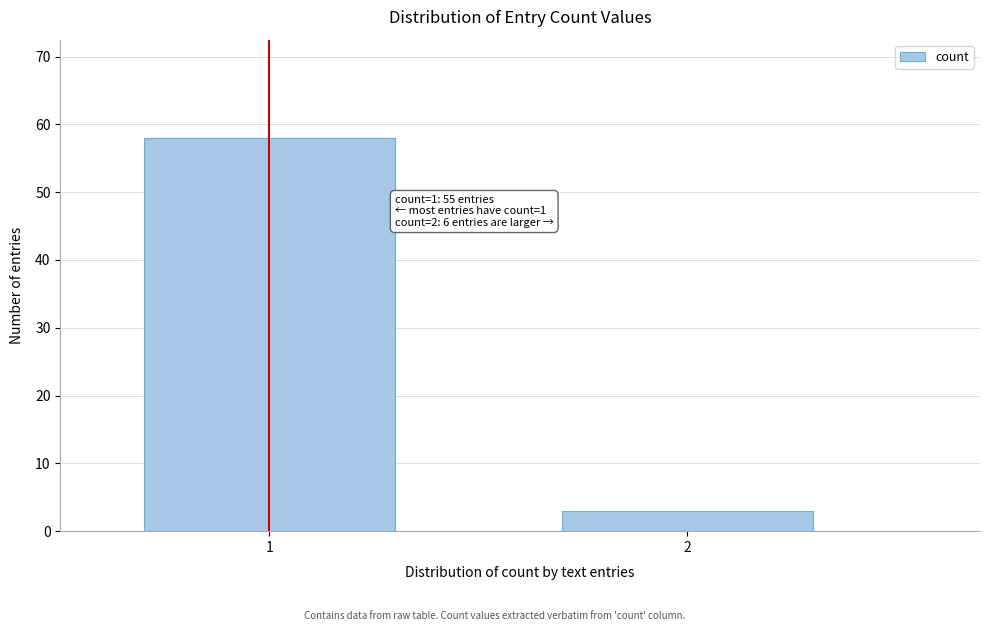

Reading left to right, extract all data points from this chart.

1=58	2=3